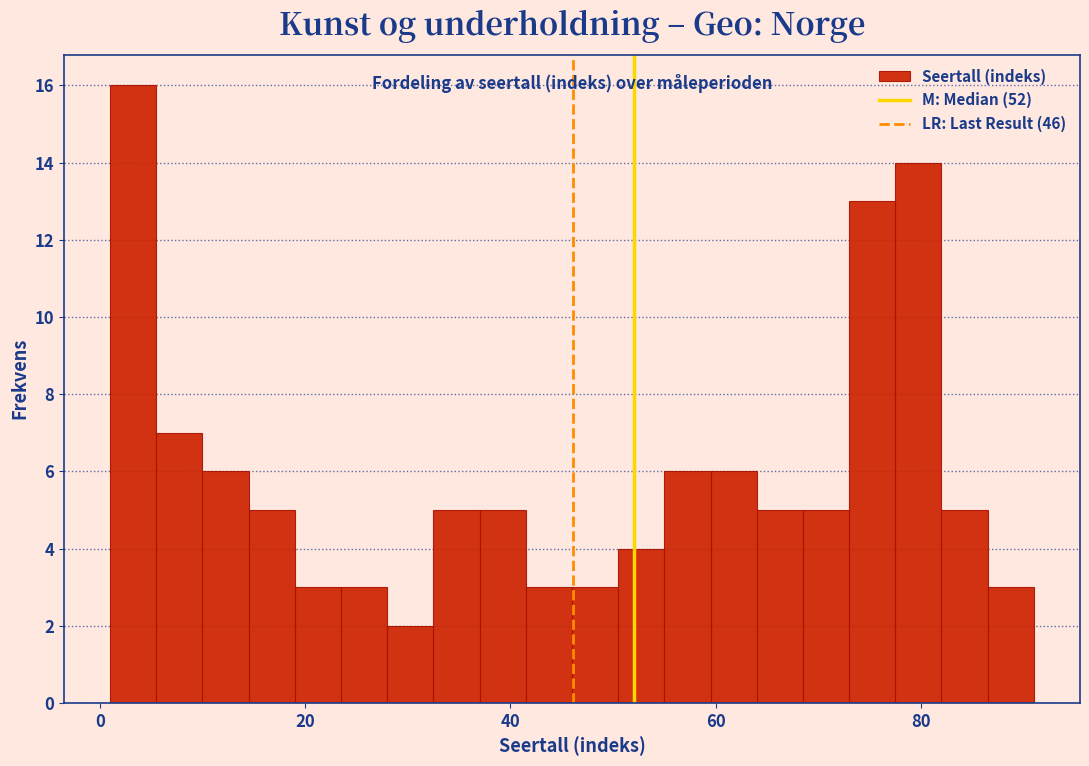

Around what value on the x-axis is the tallest bar? Give the approximate position of its centre, as read against the axis.

4